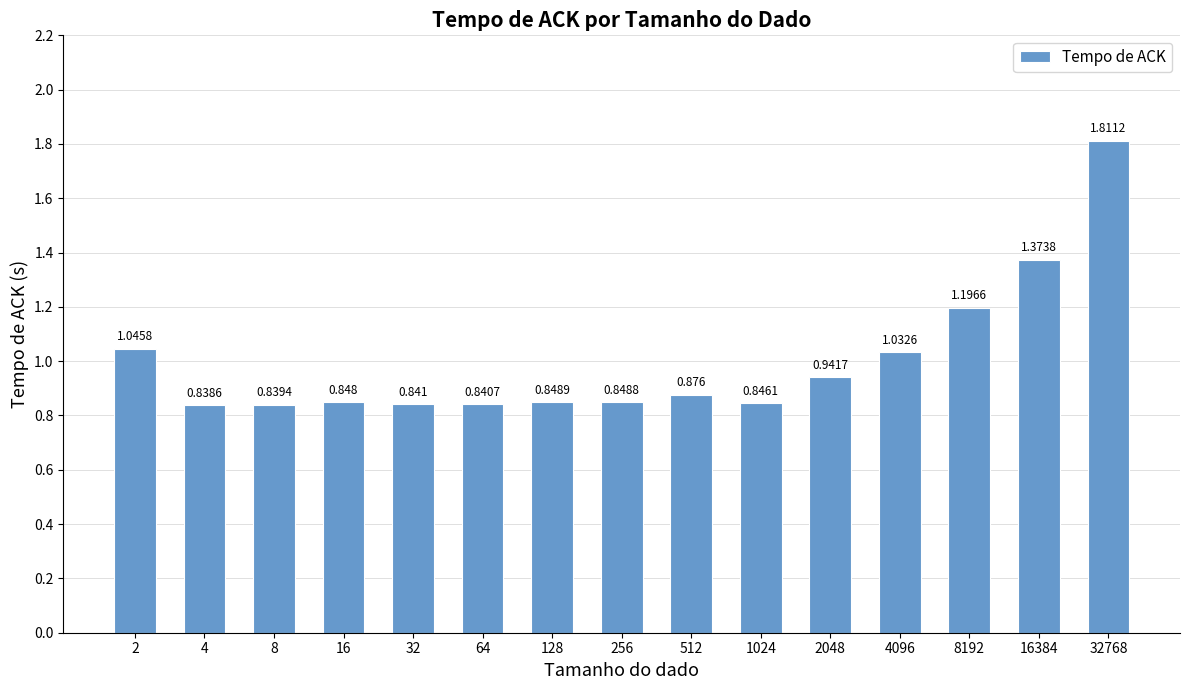

The chart shows a value of 0.8 at 4. True or false?

True